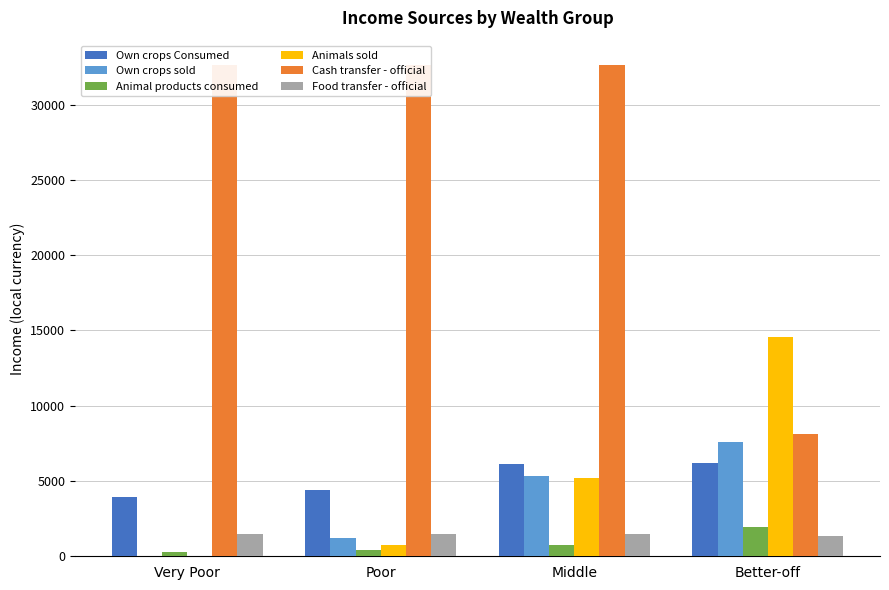

Which has a higher value, Middle or Very Poor?

Middle